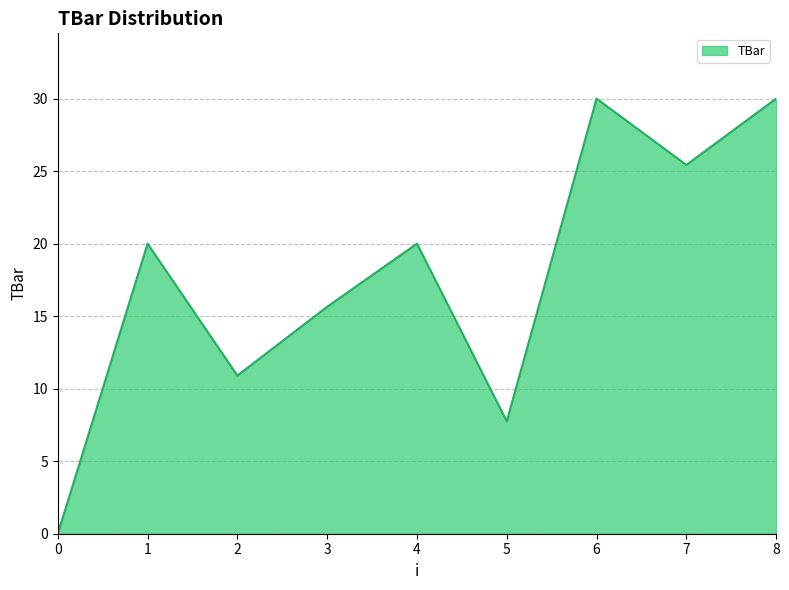

What is the difference between the values at 1 and 2?

9.1